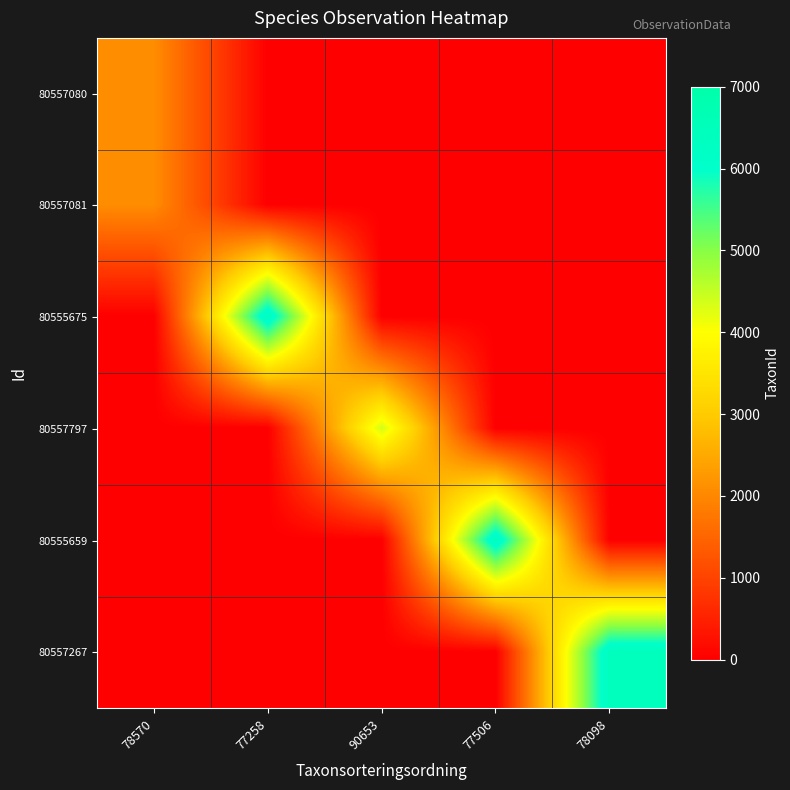

At which category is the sum across all series the highest?

78098